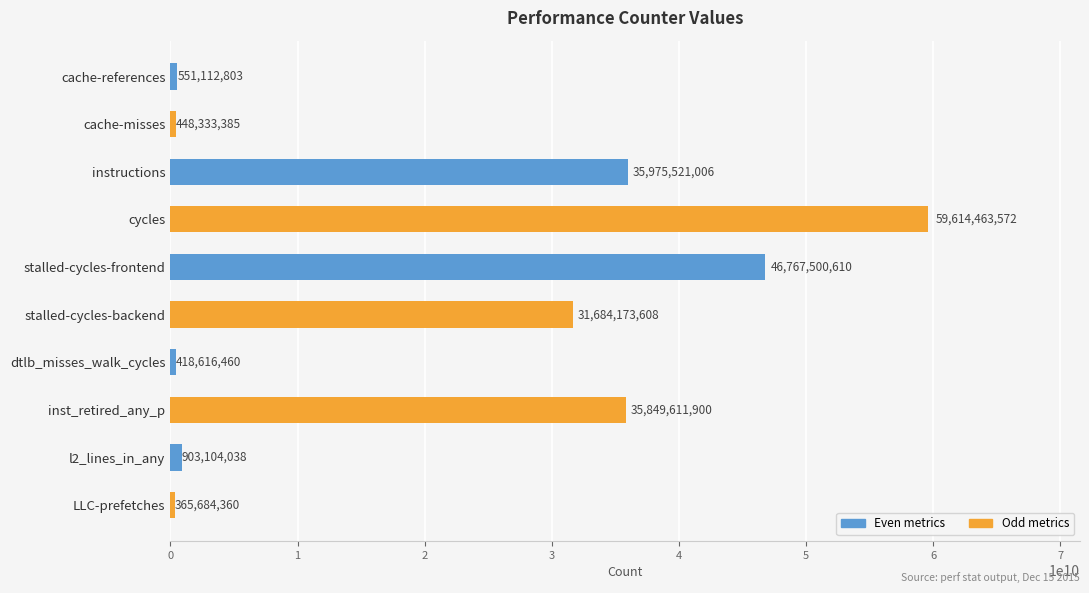

What position from the top is dtlb_misses_walk_cycles?

7